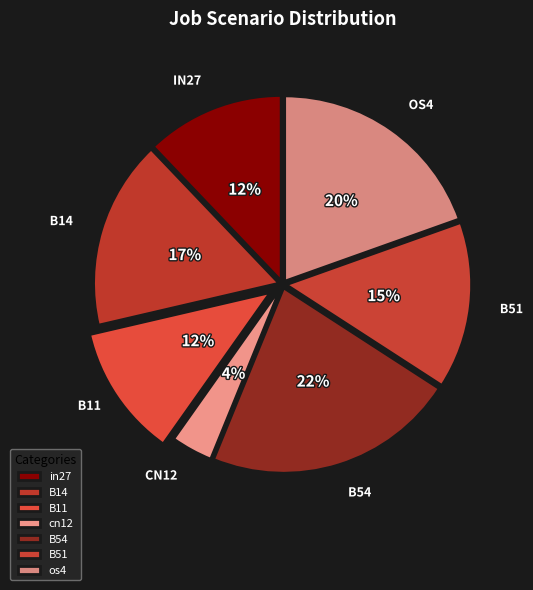

How many segments does this pie chart have?

7